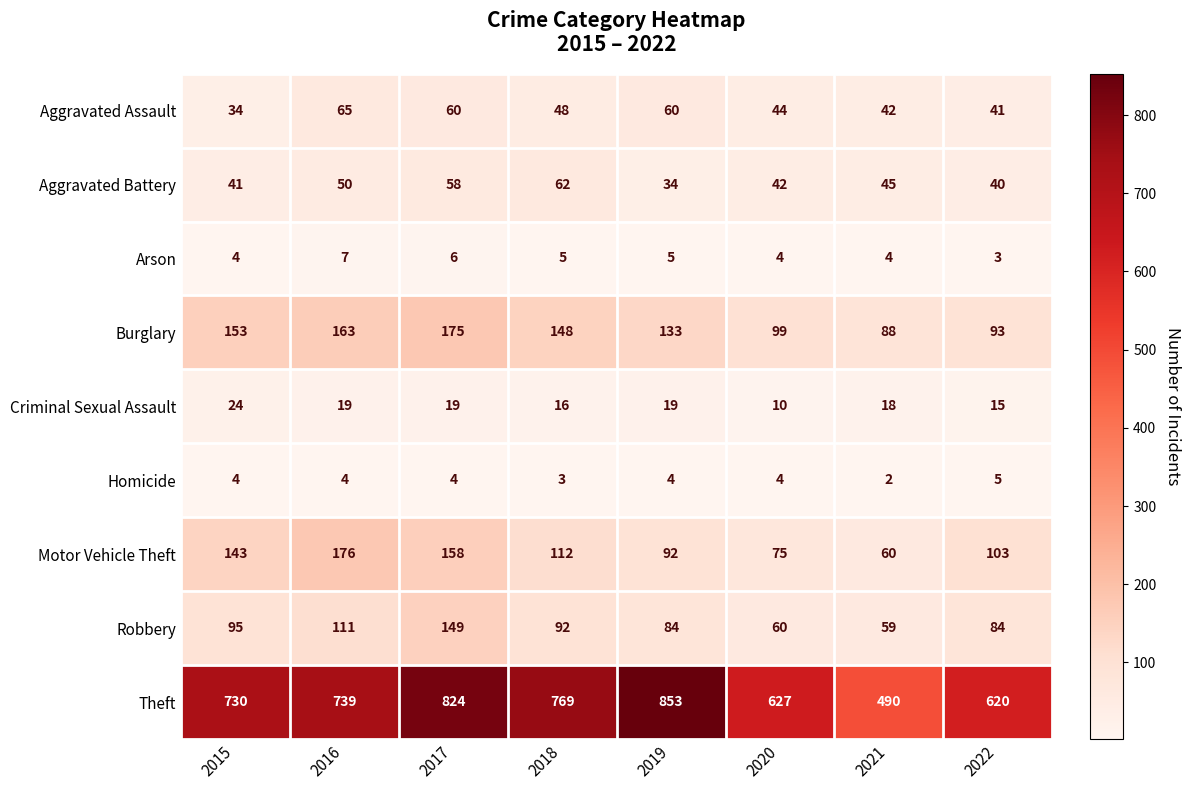

Rank the series by their maximum value, from highest to lowest.

Theft, Motor Vehicle Theft, Burglary, Robbery, Aggravated Assault, Aggravated Battery, Criminal Sexual Assault, Arson, Homicide